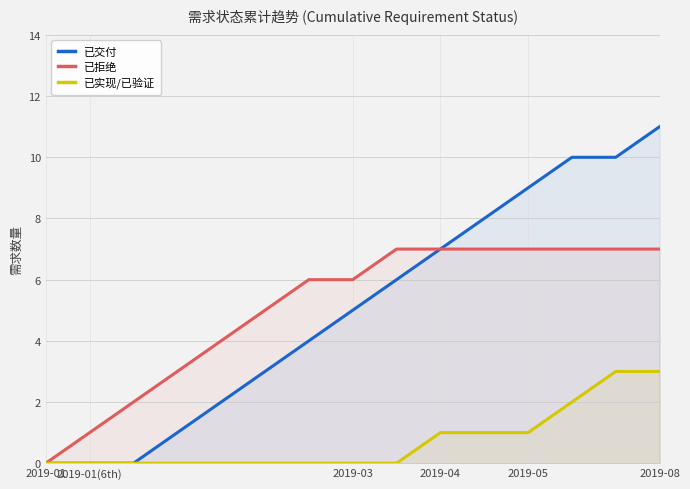

Reading left to right, what are all the values shown in this chart?

已交付: 0	0	0	1	2	3	4	5	6	7	8	9	10	10	11
已拒绝: 0	1	2	3	4	5	6	6	7	7	7	7	7	7	7
已实现/已验证: 0	0	0	0	0	0	0	0	0	1	1	1	2	3	3